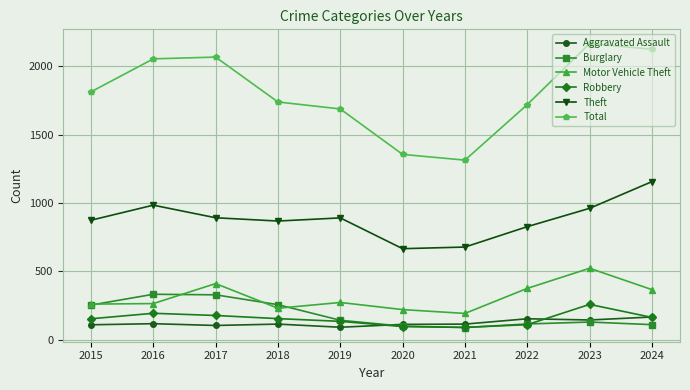

List the series in order of their peak value, lowest first.

Aggravated Assault, Robbery, Burglary, Motor Vehicle Theft, Theft, Total